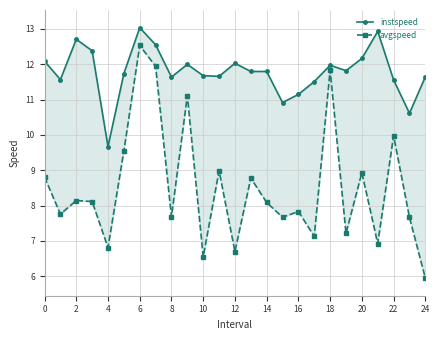

How many values in the instspeed series are below 11?

3